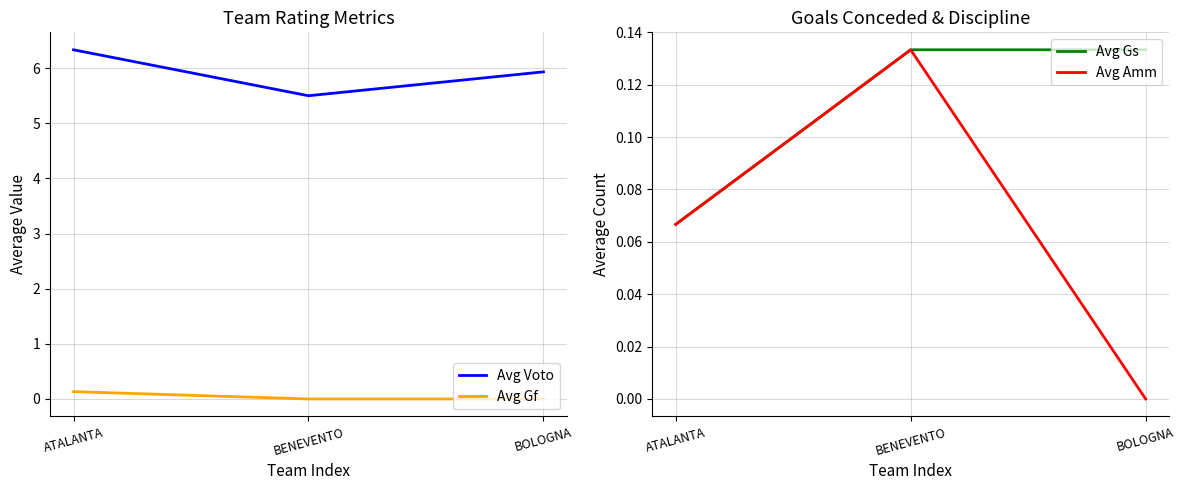

The value of Avg Voto at ATALANTA is 6.3. True or false?

True